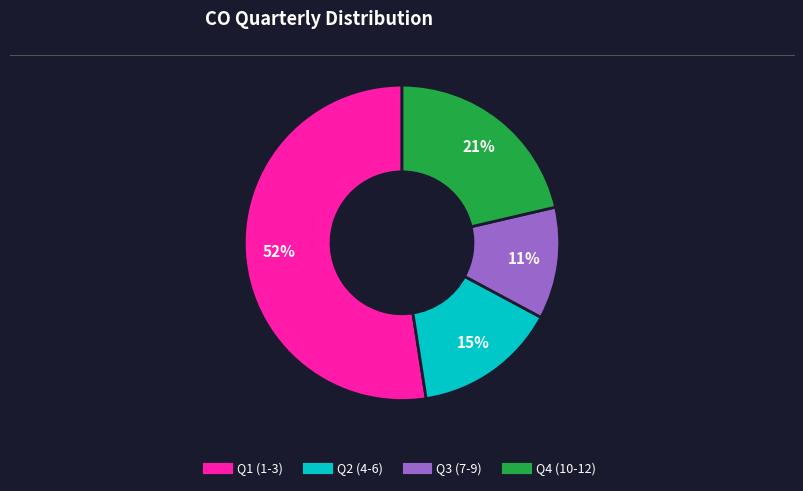

Is there a majority slice in this chart?

Yes